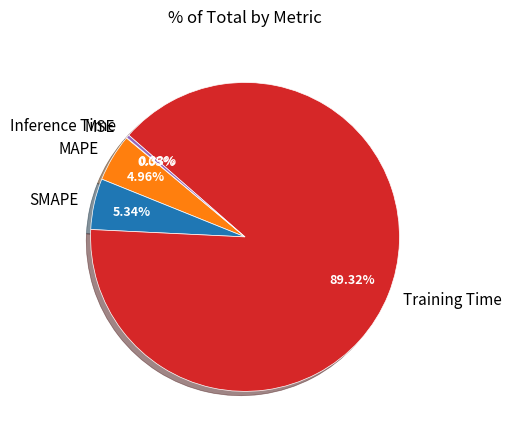

Is it true that MAPE is 5% of the pie?

True